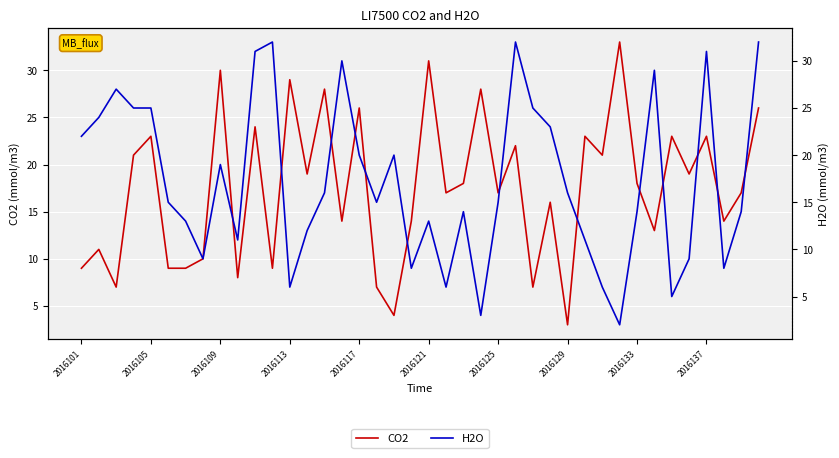

What is the minimum value shown in the chart?

2